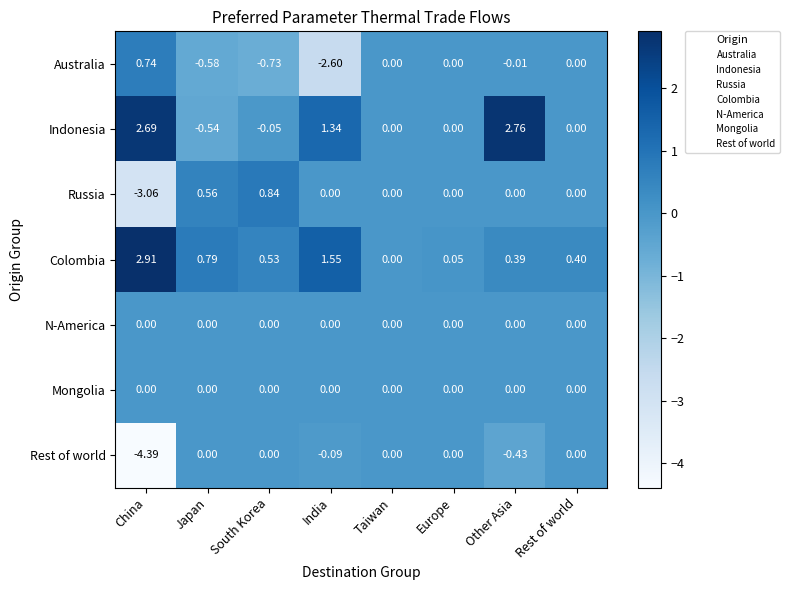

Between India and Europe, which series saw the biggest shift?

Australia